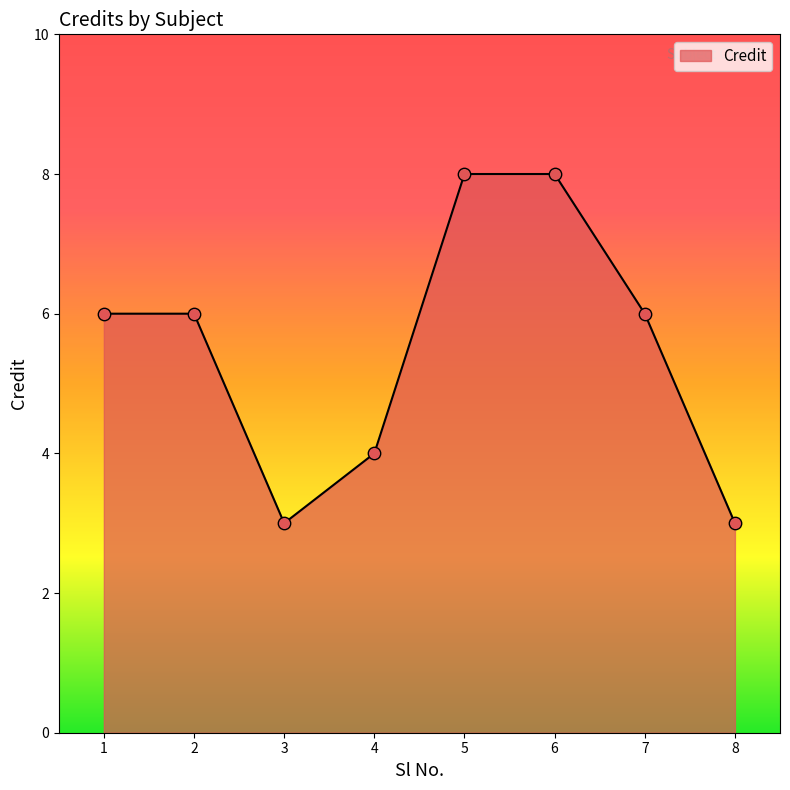

Which has a higher value, 2 or 8?

2